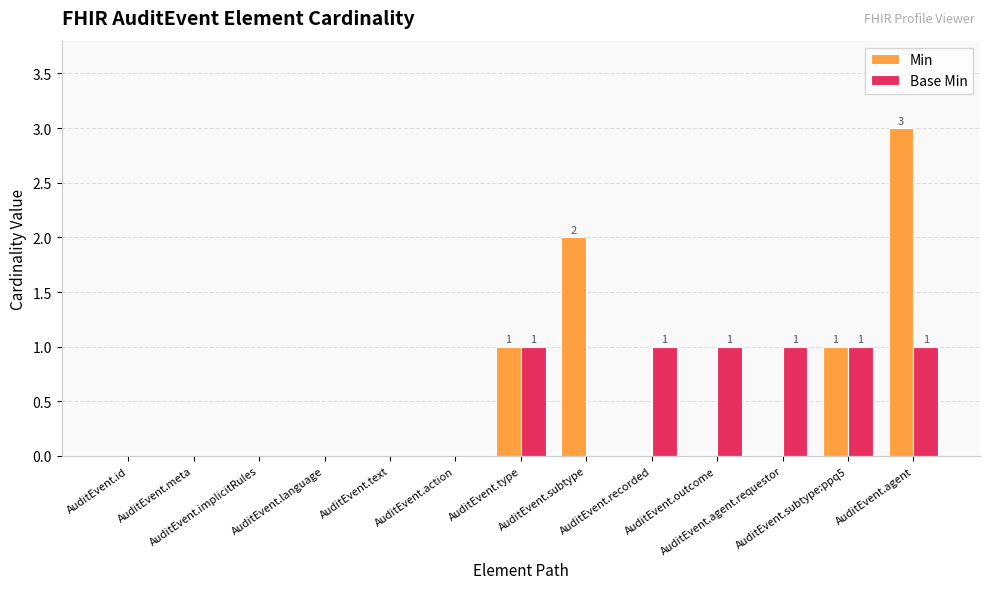

What is the highest value of the Min series?

3